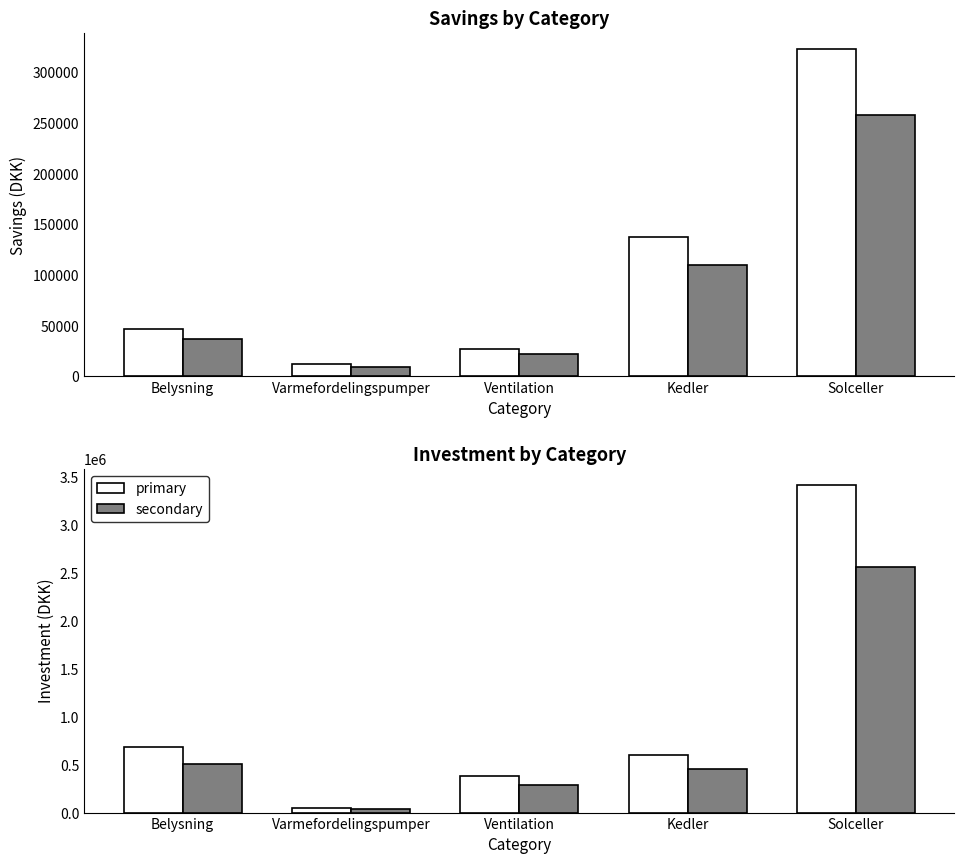

What is the average value of the Investment series?

1023940